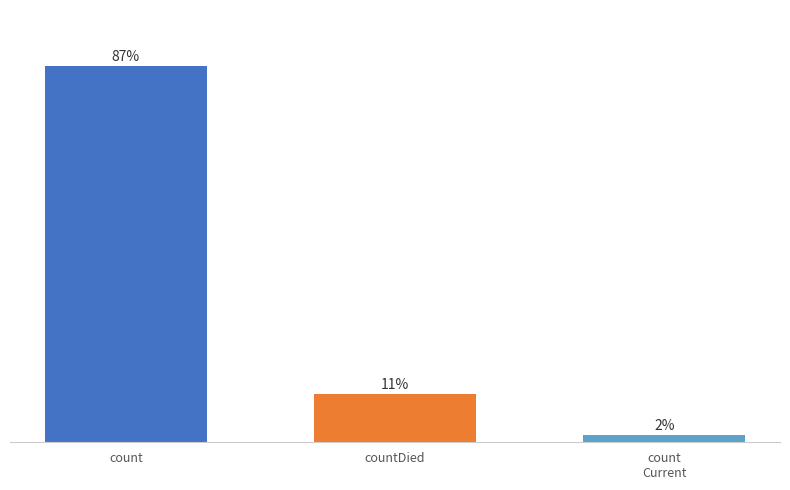

Reading right to left, transcribe all the data shown in this chart.

count
Current=1631	countDied=11229	count=87967